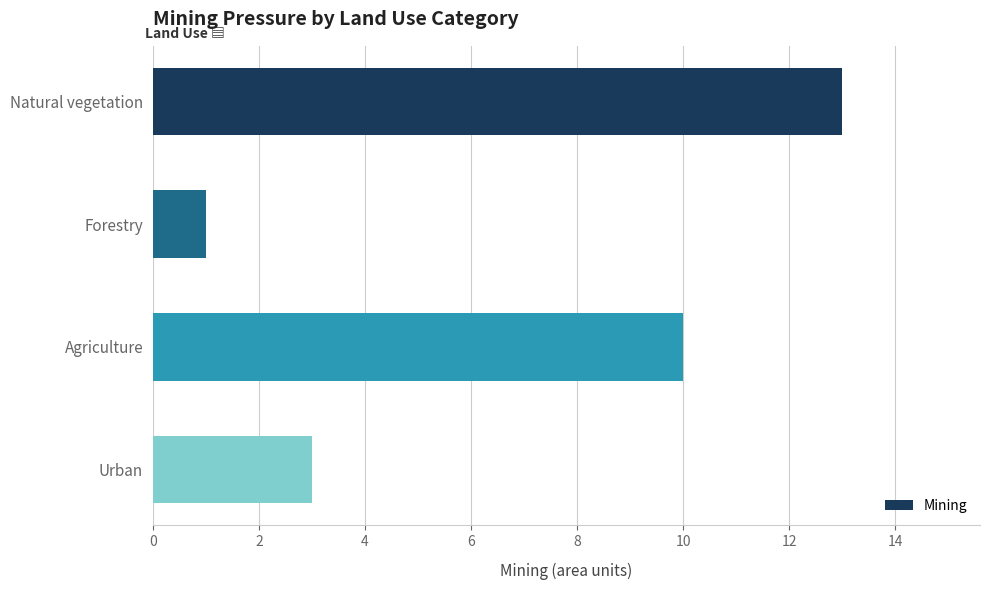

Reading bottom to top, transcribe all the data shown in this chart.

Urban=3	Agriculture=10	Forestry=1	Natural vegetation=13